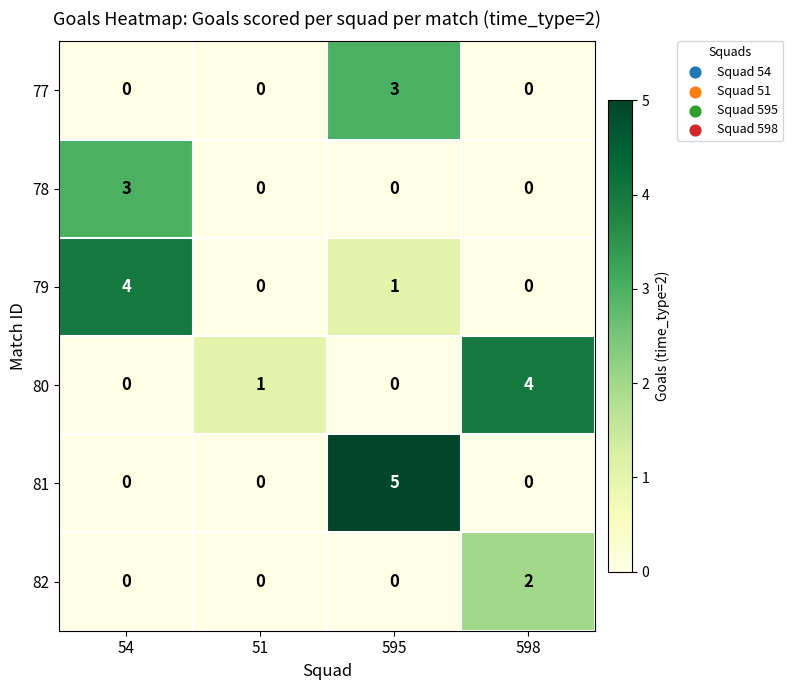

What is the difference between the maximum and second lowest values in the 81 series?

5